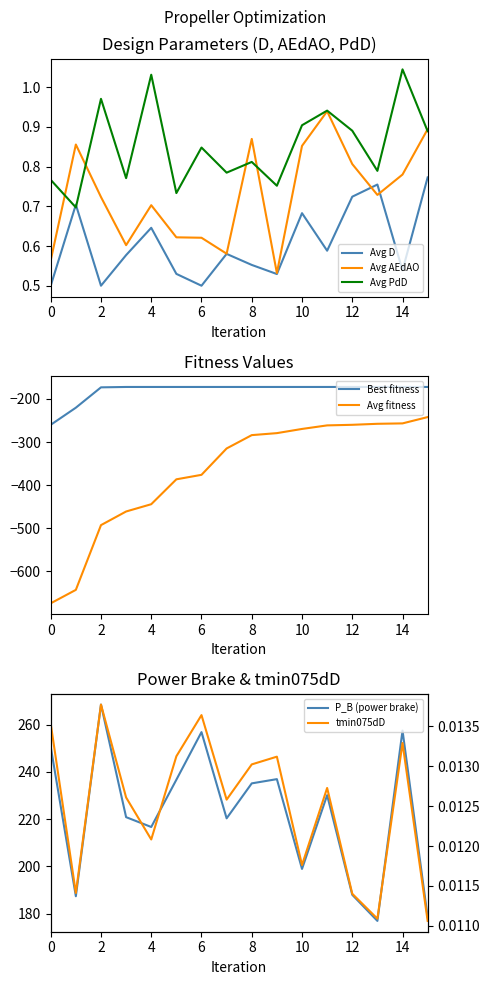

True or false: Avg D and Avg AEdAO intersect in this chart.

True